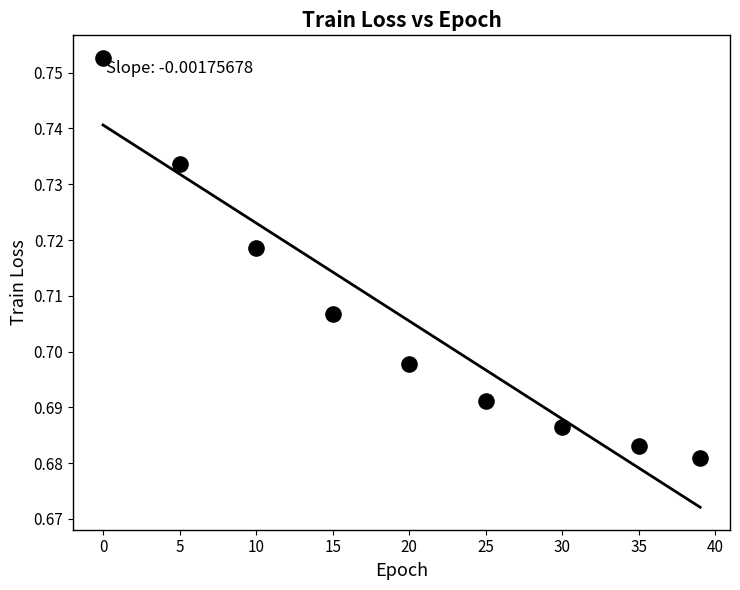

What is the average X value?

19.9